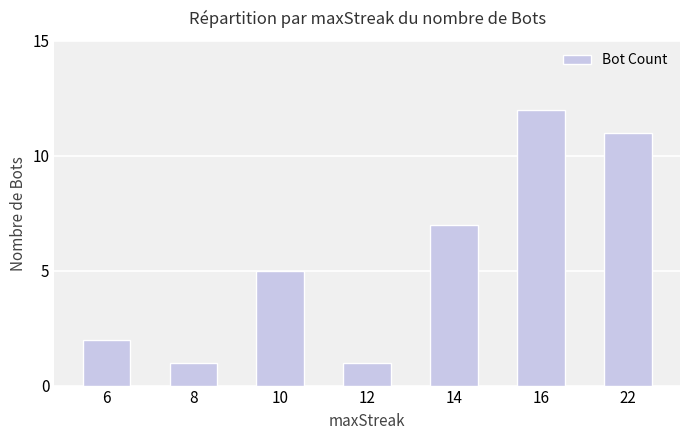

Which label corresponds to the largest value in the chart?

16